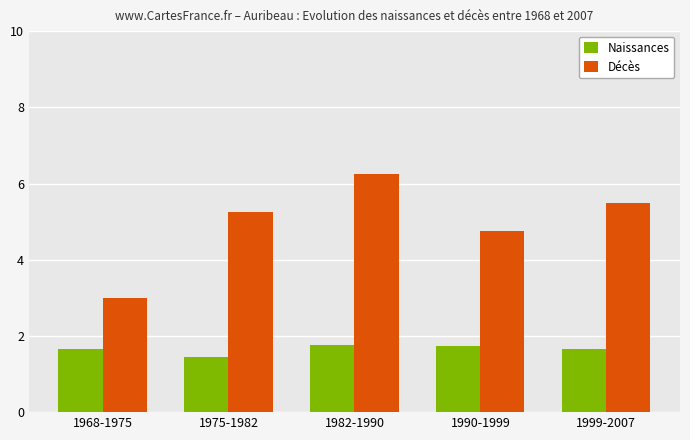

What is the label of the 4th bar from the right?

1975-1982